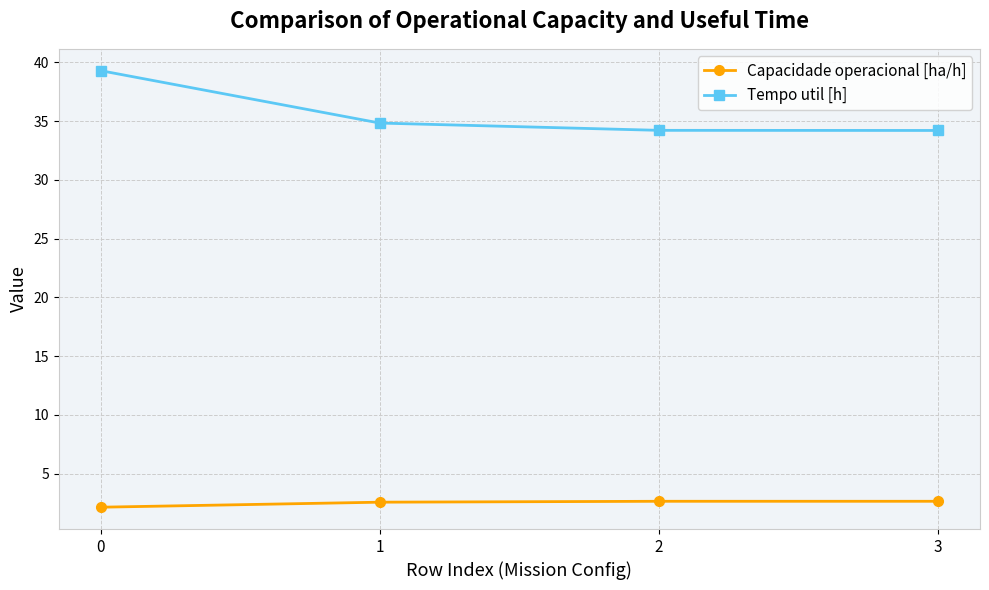

What is the average value of the Capacidade operacional [ha/h] series?

2.5